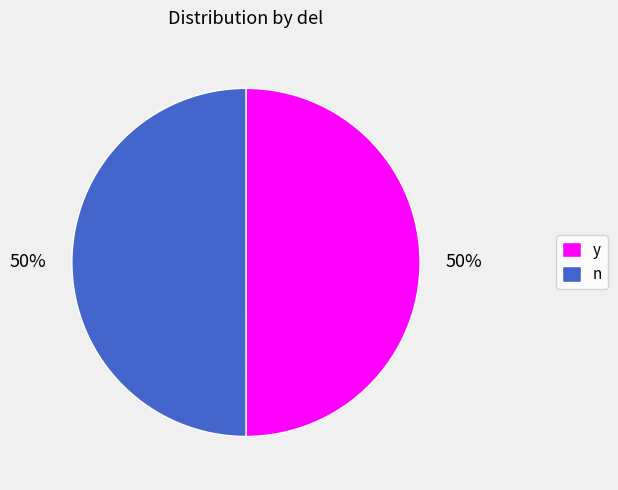

To the nearest percent, what portion does y represent?

50%